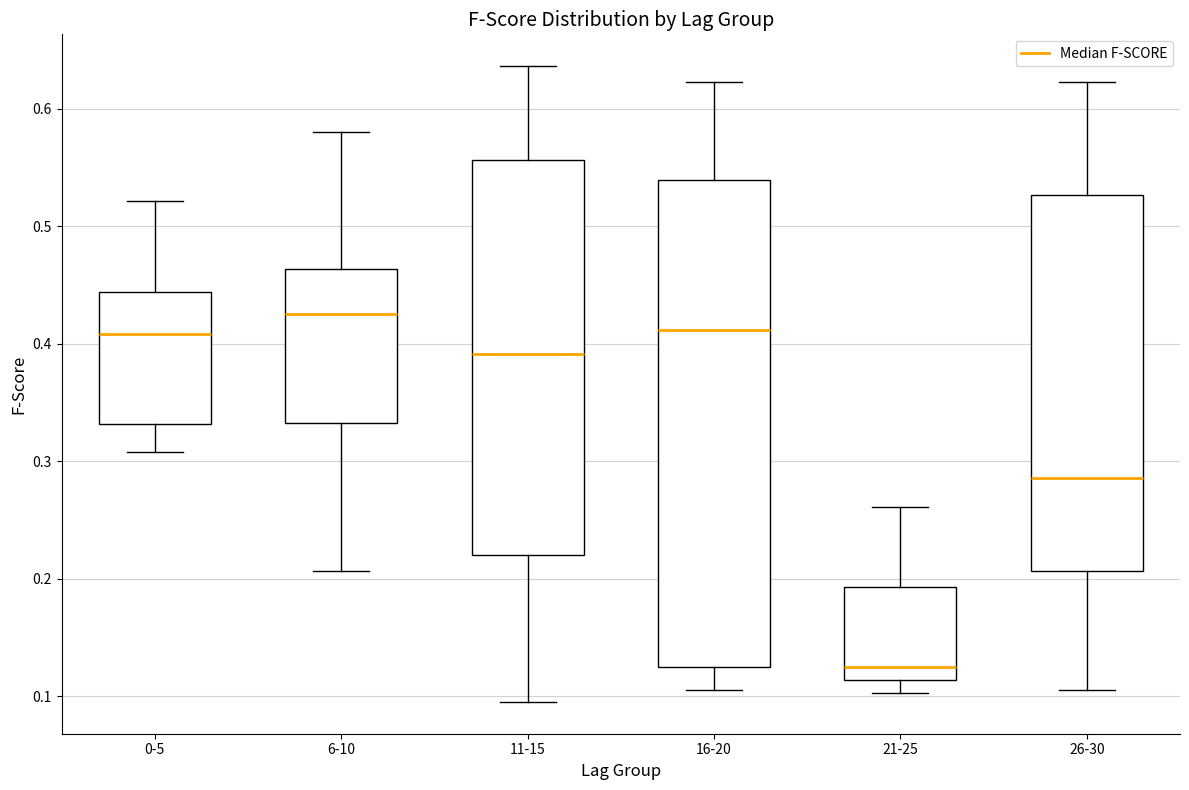

Which box is the tallest, from its lower edge to its upper edge?

16-20